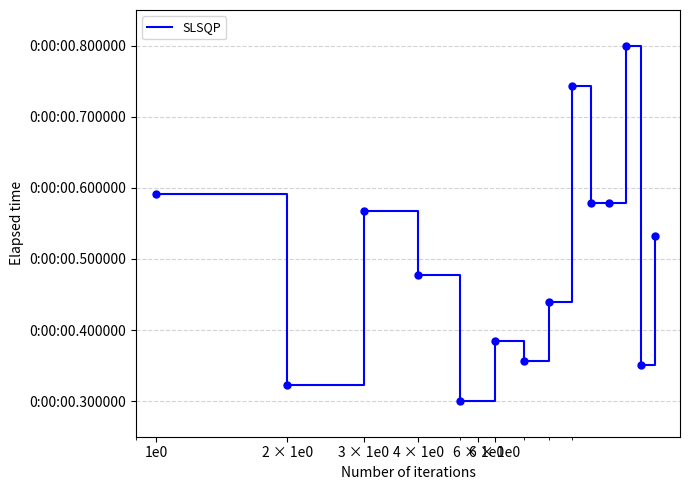

What is the minimum value shown in the chart?

0.3